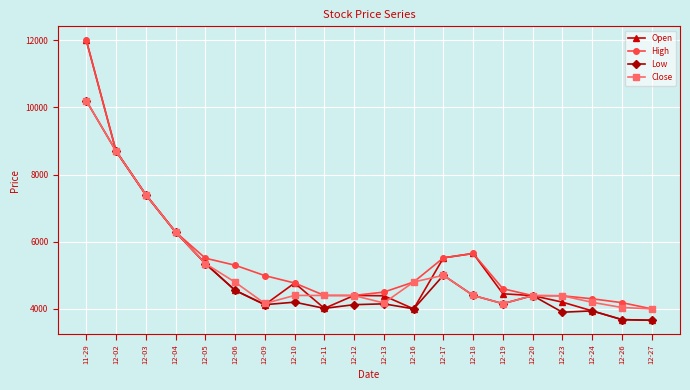

What is the label of the 12th point from the left?

12-16